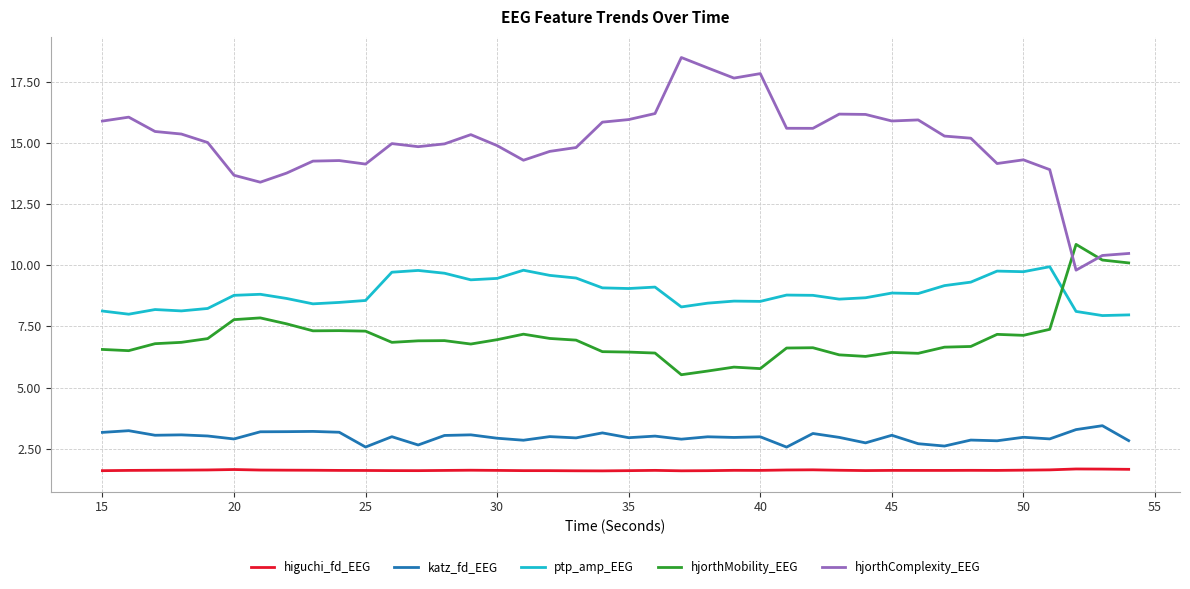

True or false: katz_fd_EEG and hjorthComplexity_EEG intersect in this chart.

False